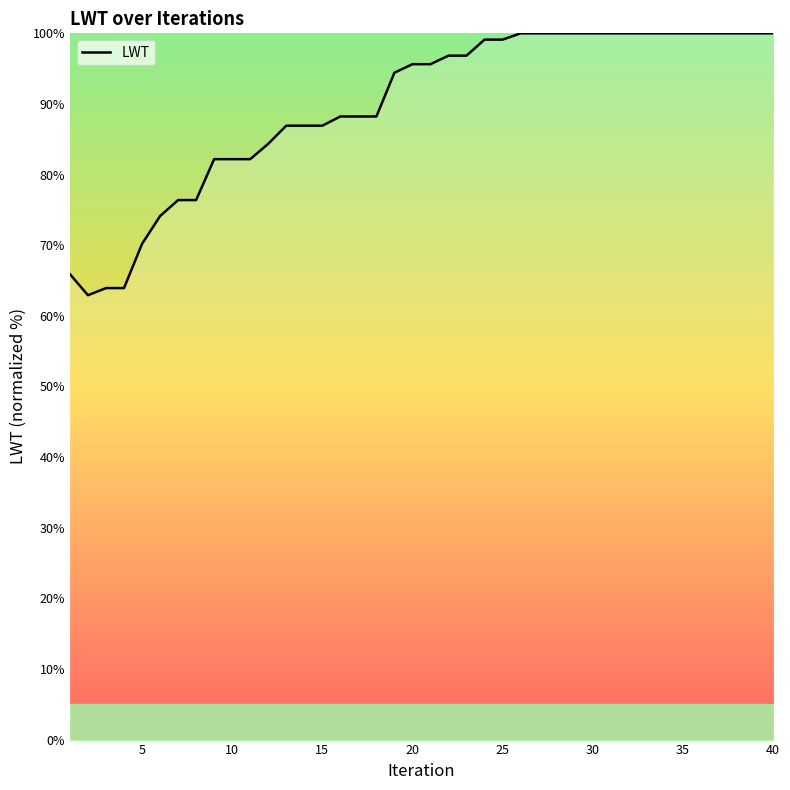

What is the difference between the maximum and minimum values?

37.1